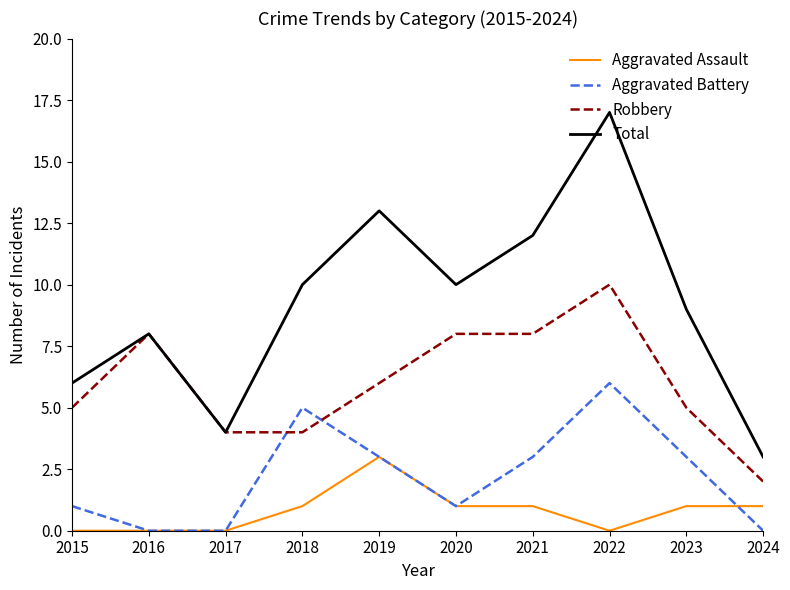

What is the maximum value for Robbery?

10